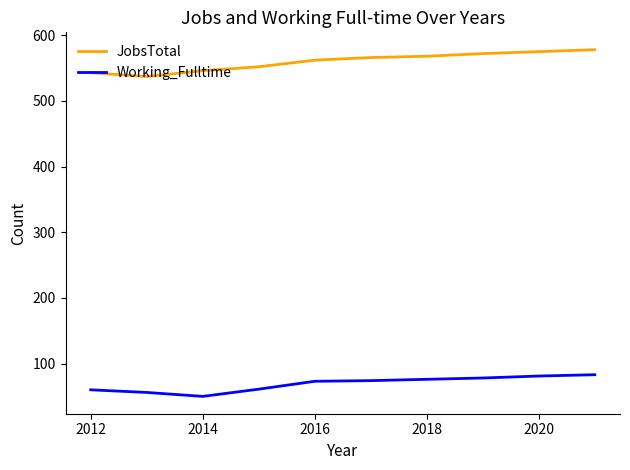

List the series in order of their overall mean, highest first.

JobsTotal, Working_Fulltime